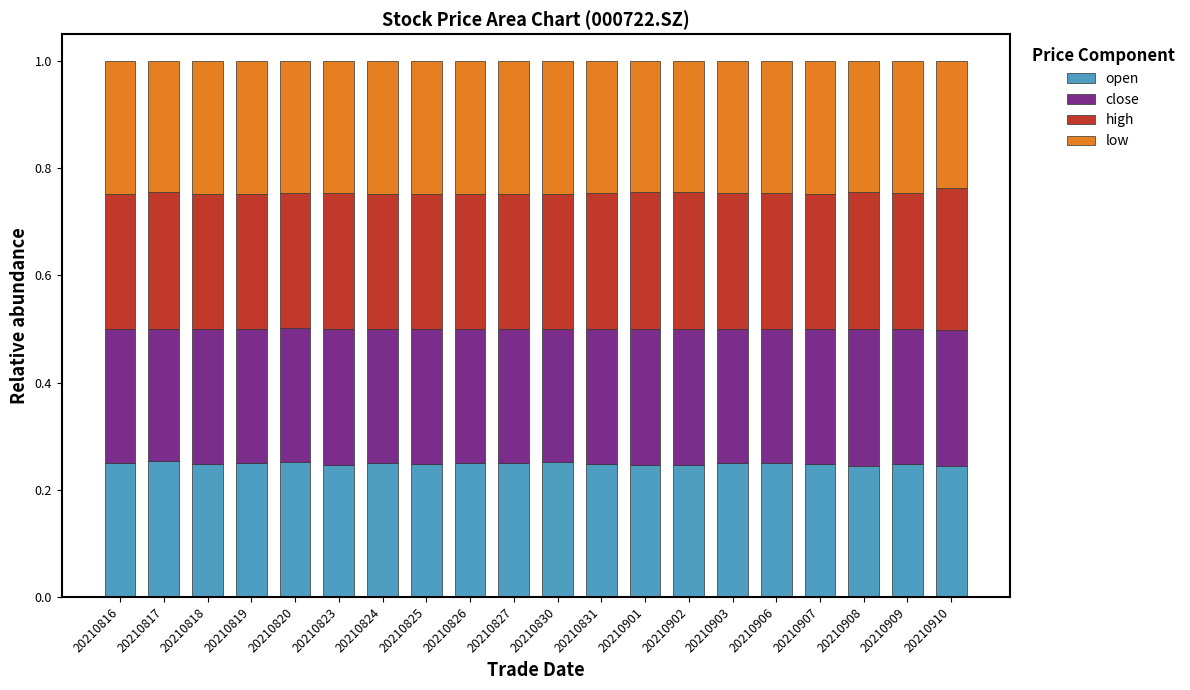

The open series shows 0.4 at 20210831. True or false?

False